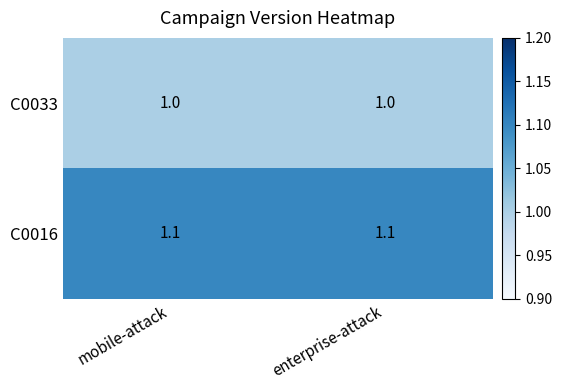

What is the smallest value displayed?

1.0